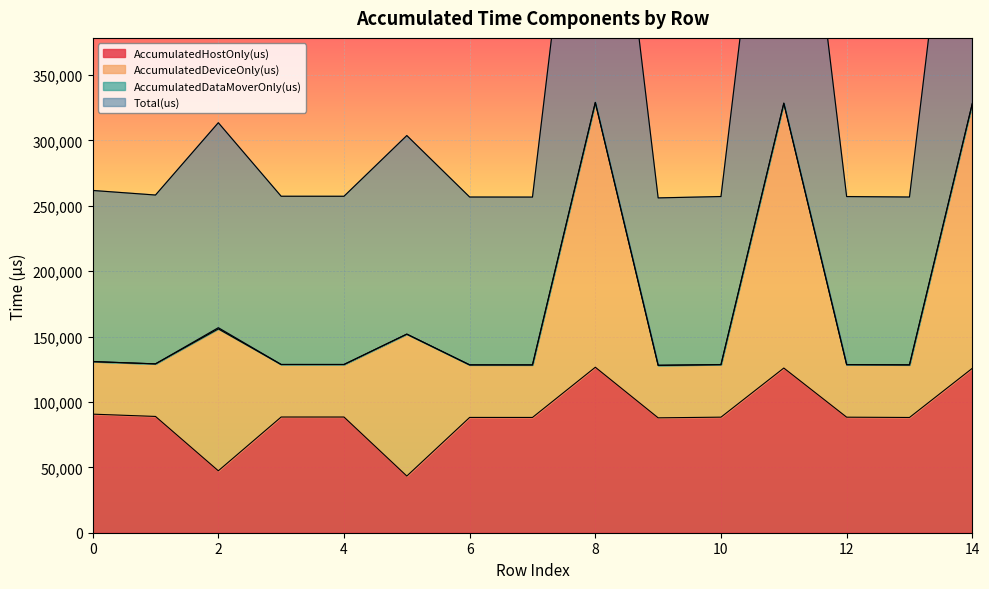

What is the difference between the maximum and minimum values in the AccumulatedHostOnly(us) series?

83204.3